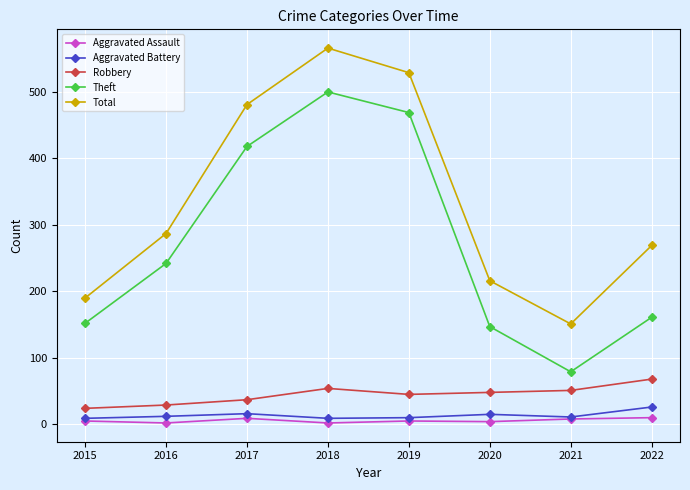

At which category is the sum across all series the highest?

2018